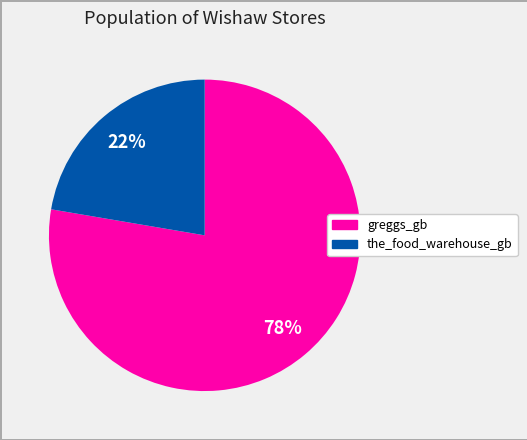

Which has a higher value, the_food_warehouse_gb or greggs_gb?

greggs_gb